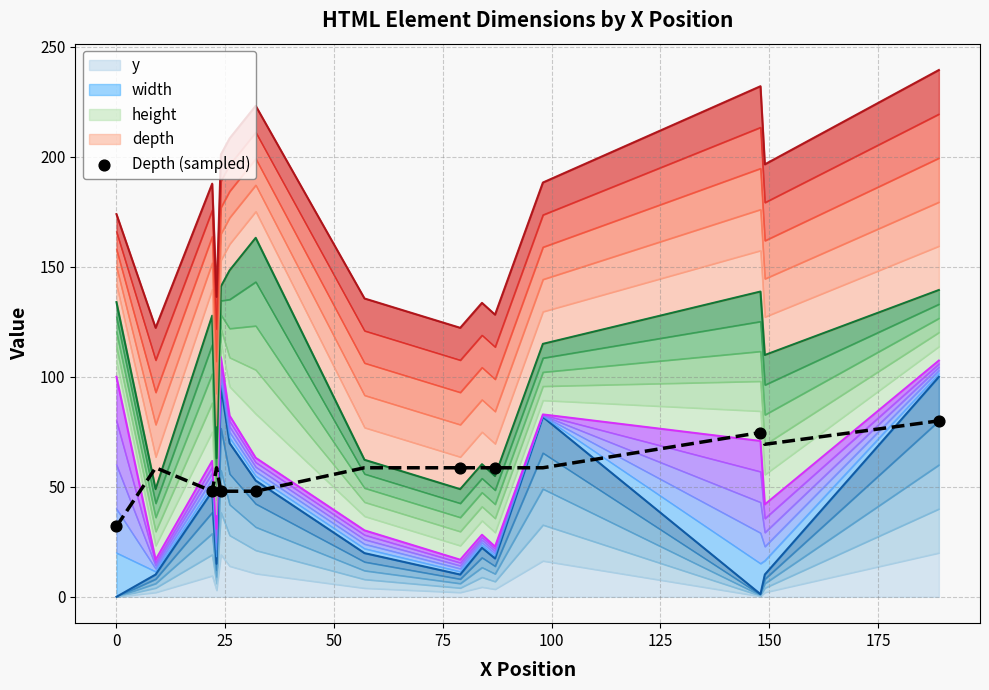

What is the maximum value for y?

20.0